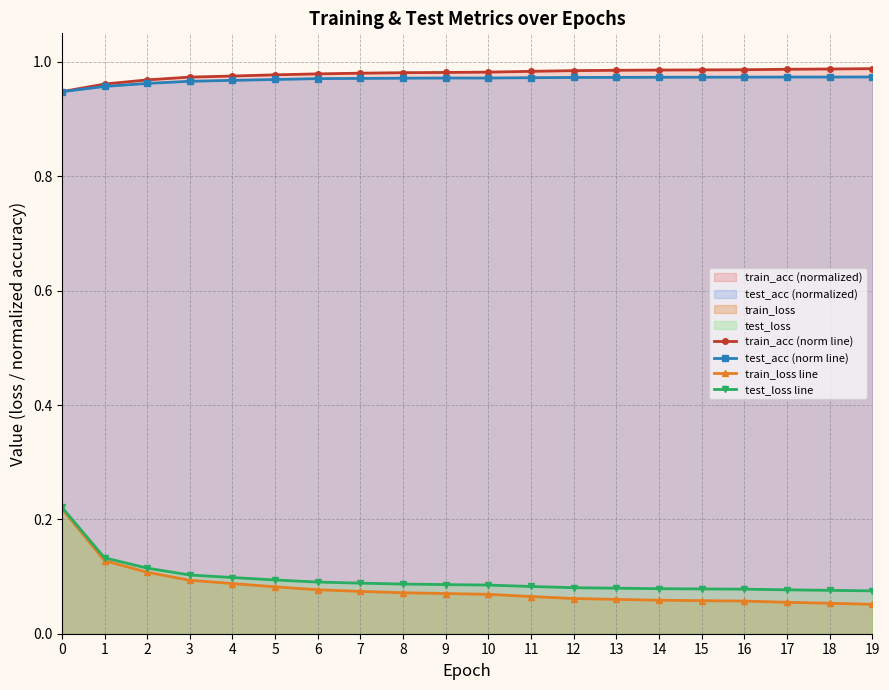

Which series changed the most between 9 and 19?

train_loss line